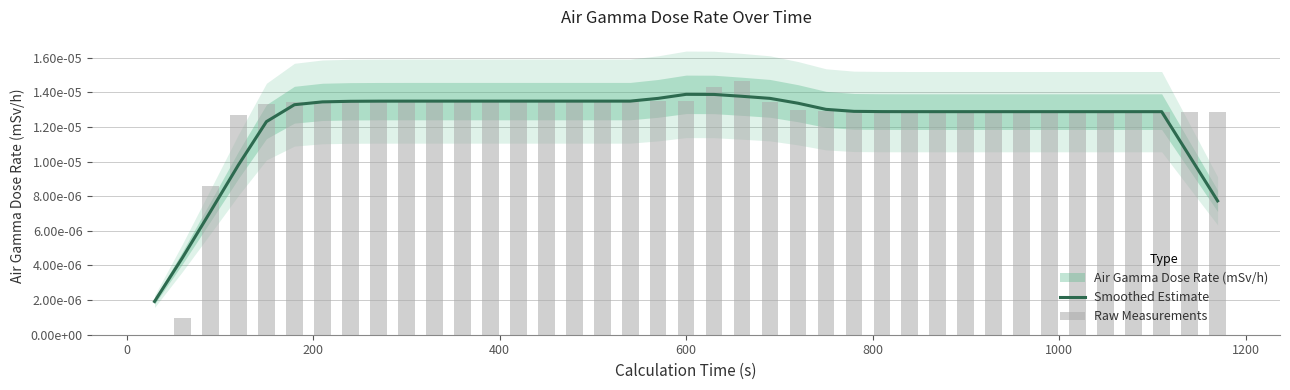

Which series has the largest total across all categories?

Raw Measurements